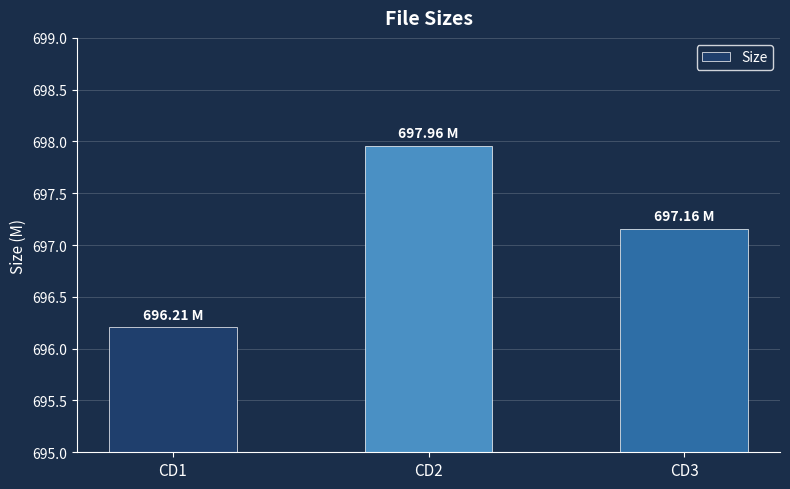

Approximately how many times larger is the value at CD3 compared to CD2?

1.0